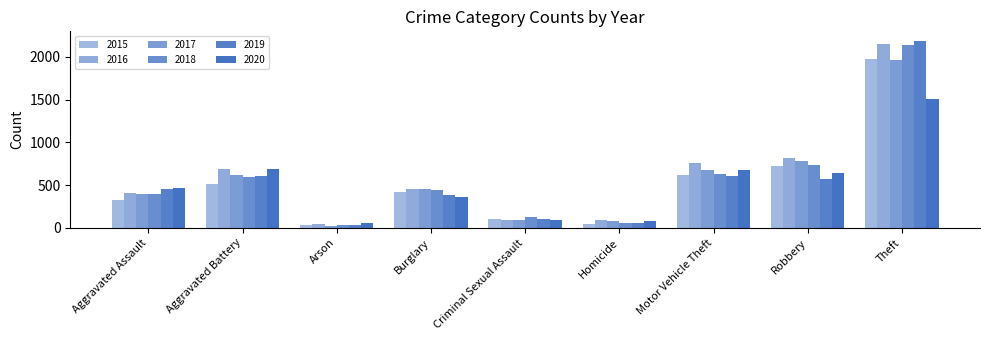

Which label corresponds to the largest value in the chart?

Theft